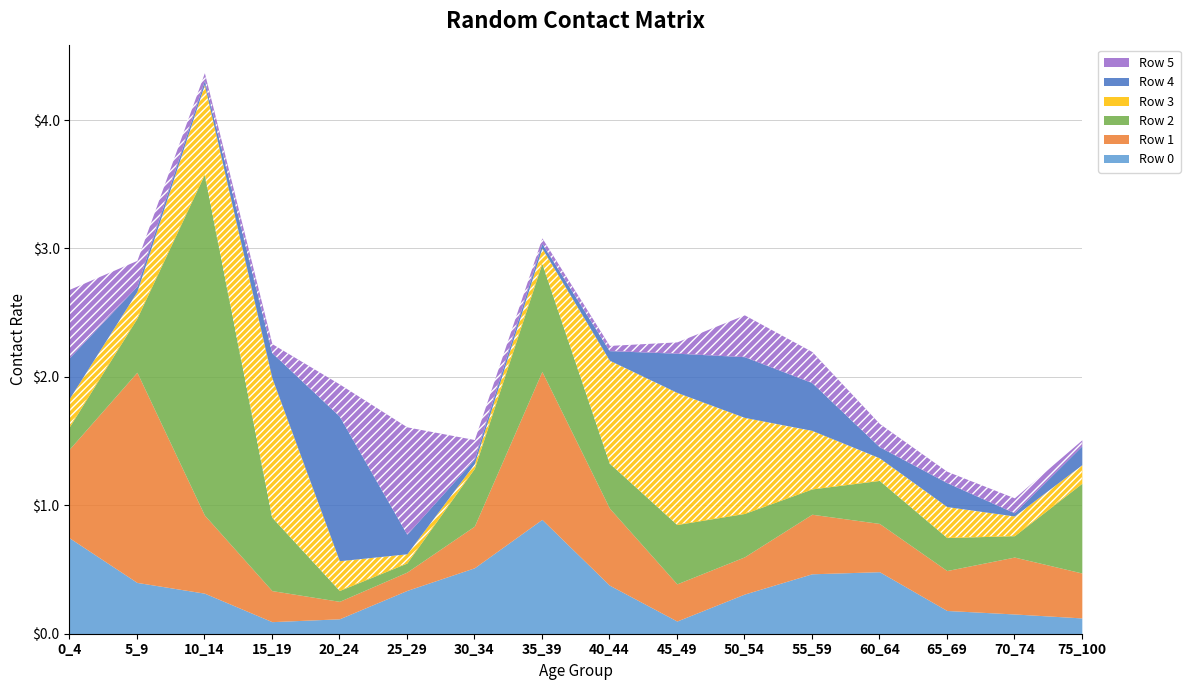

What is the value of the Row 4 point at the 5th from the left?

1.1